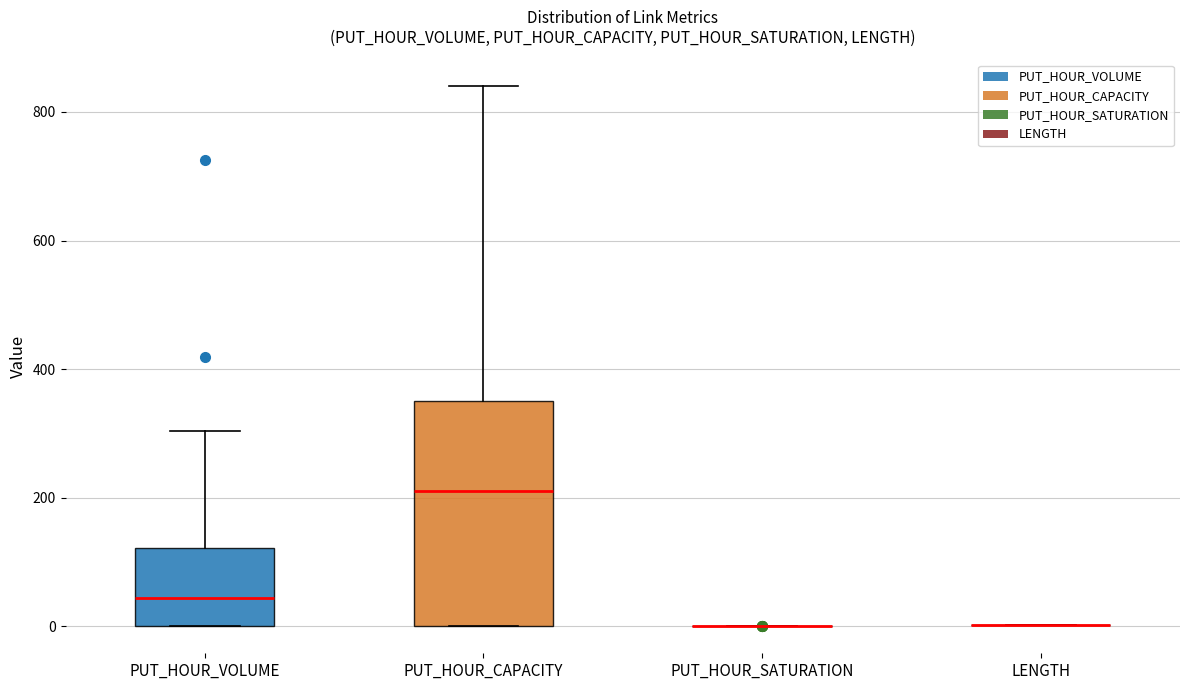

Reading left to right, transcribe this box plot: for each box, give where its median line is, the range the box spans, and where its two whiskers end, as read against the y-axis. The values are not printed on the chart, so give them approximately, as read against the axis.

PUT_HOUR_VOLUME: median 40, box 0 to 120, whiskers 0 to 300
PUT_HOUR_CAPACITY: median 220, box 0 to 360, whiskers 0 to 840
PUT_HOUR_SATURATION: box collapsed to a line at 0, whiskers 0 to 0
LENGTH: box collapsed to a line at 0, whiskers 0 to 0